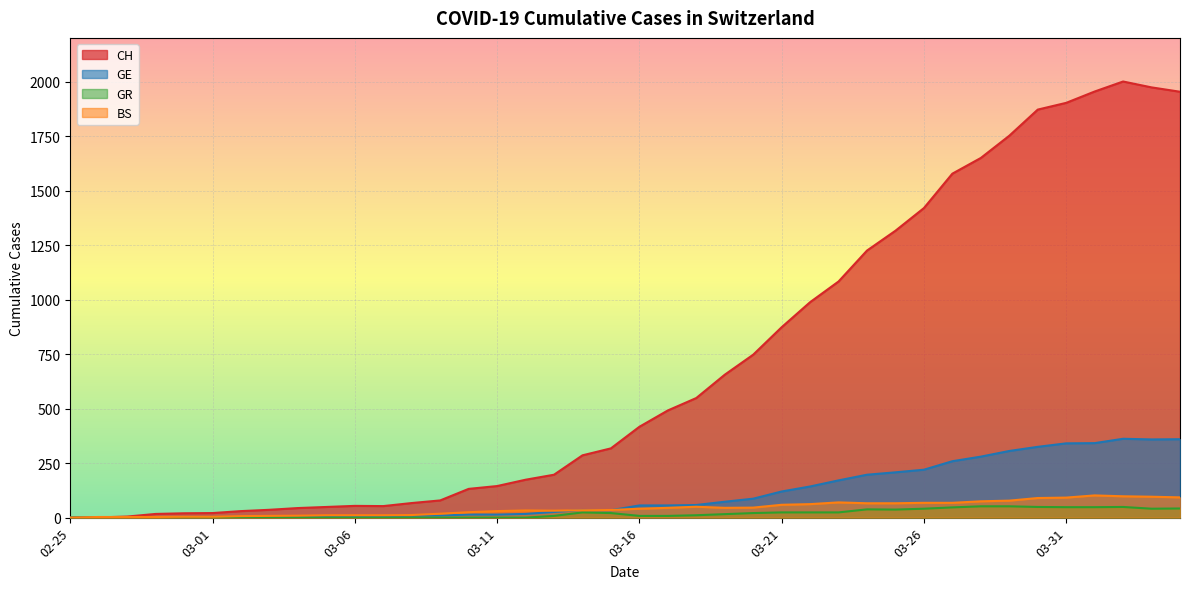

Rank the series by their maximum value, from highest to lowest.

CH, GE, BS, GR